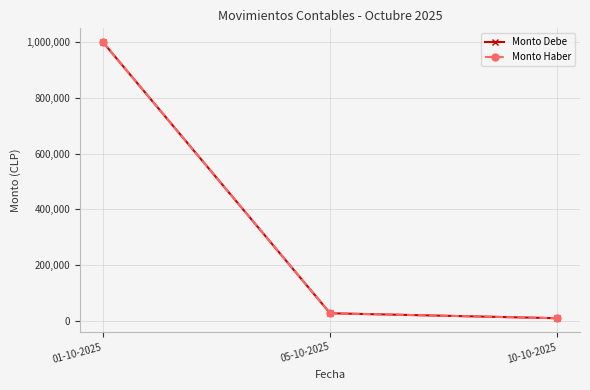

Does the chart have visible grid lines?

Yes